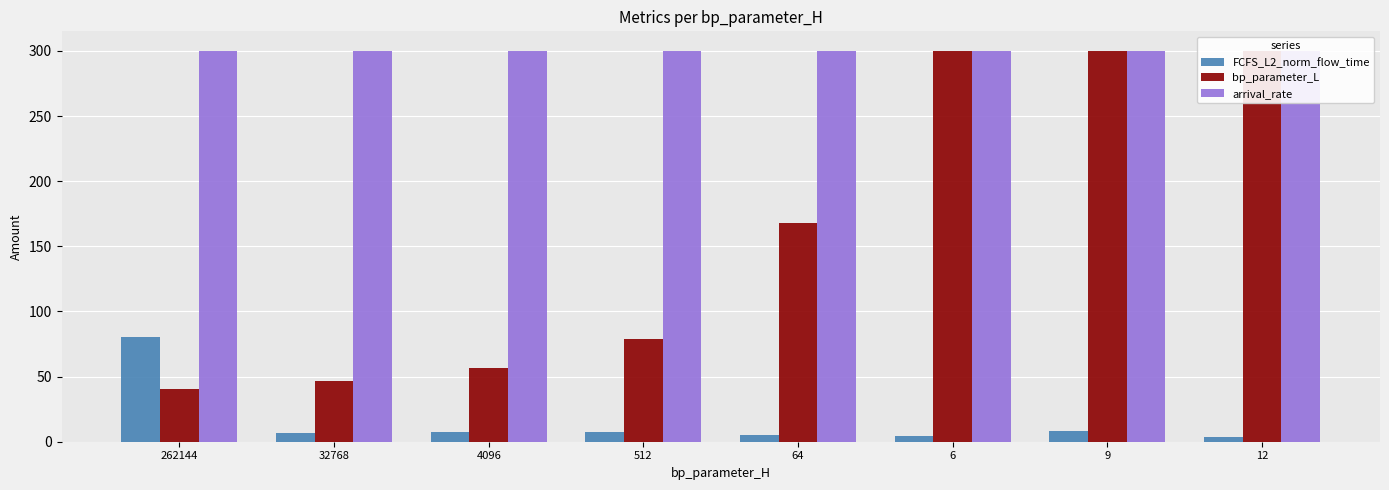

What is the lowest value of the bp_parameter_L series?

40.7